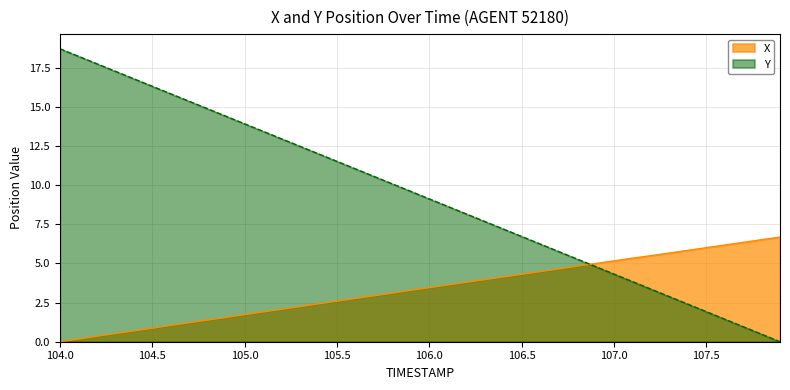

Does the chart display data point markers on the line(s)?

No